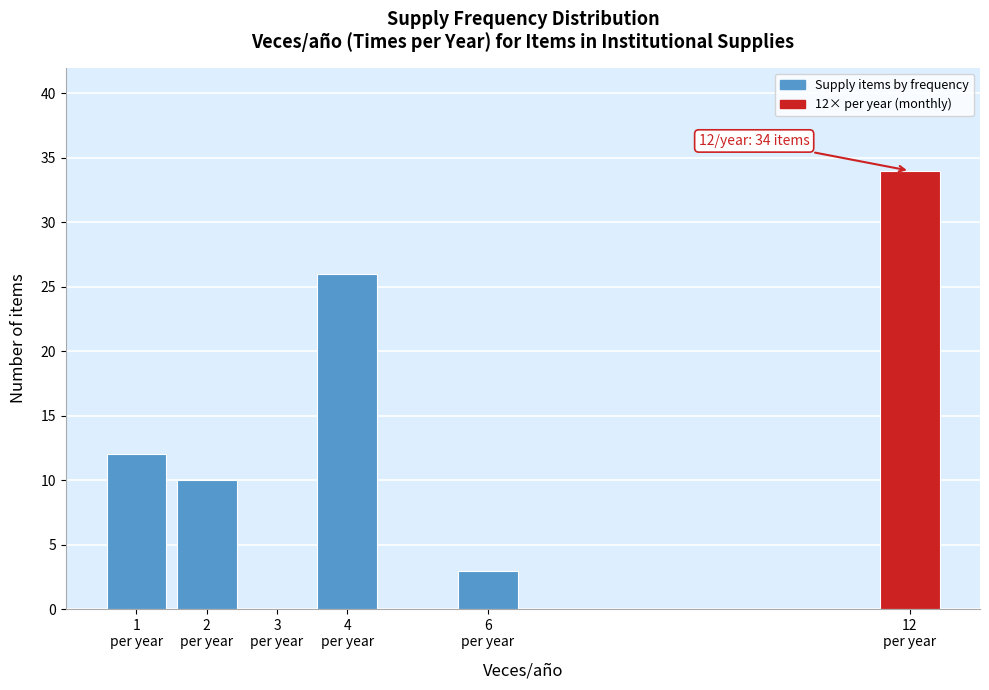

Over which range of the x-axis is the bar tallest?

11.5 to 12.5